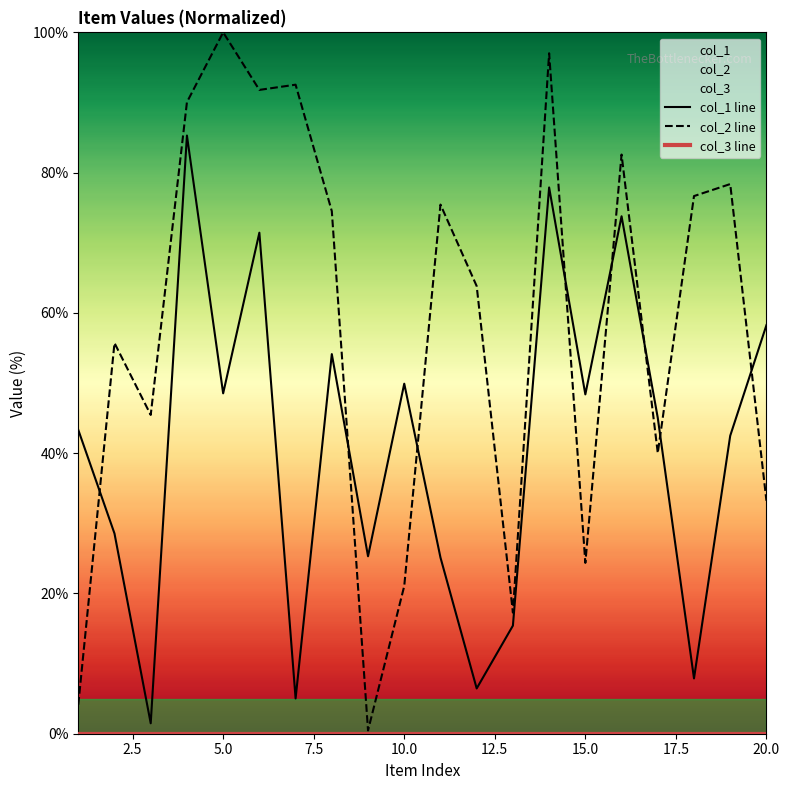

The value of col_2 line at 5.0 is 135.4. True or false?

False